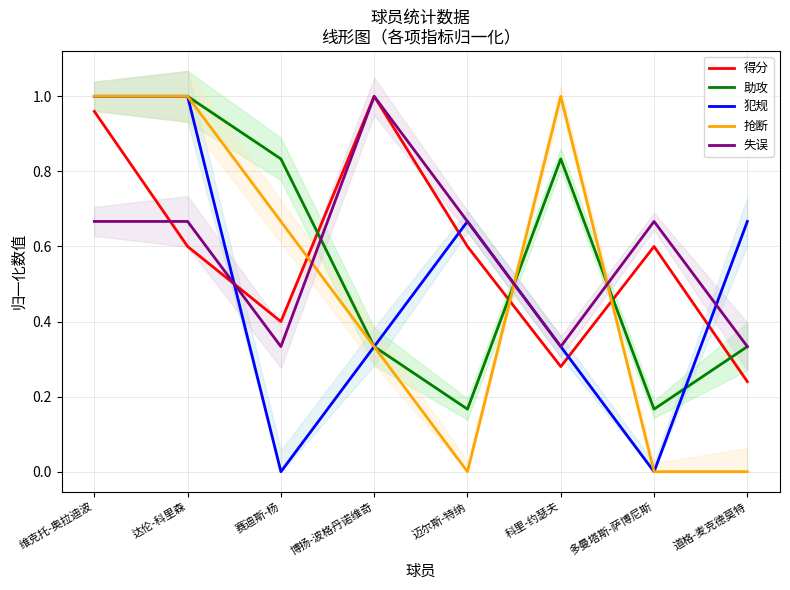

At which category is the sum across all series the highest?

维克托-奥拉迪波